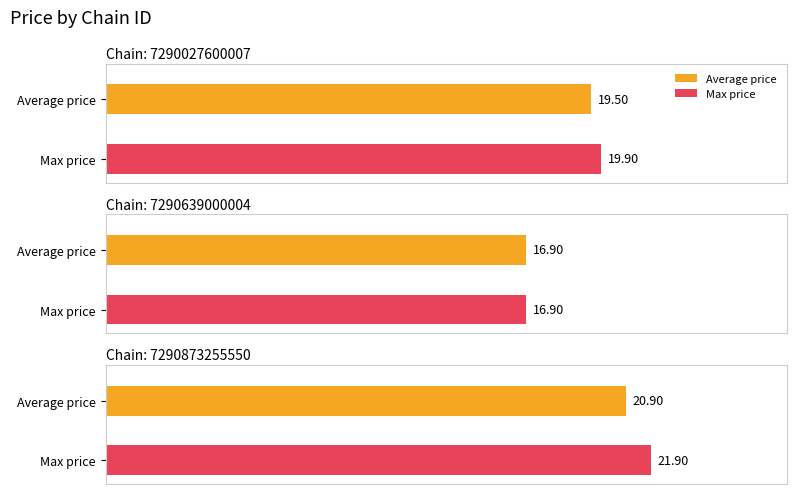

Rank the series by their average value, from highest to lowest.

Max price, Average price